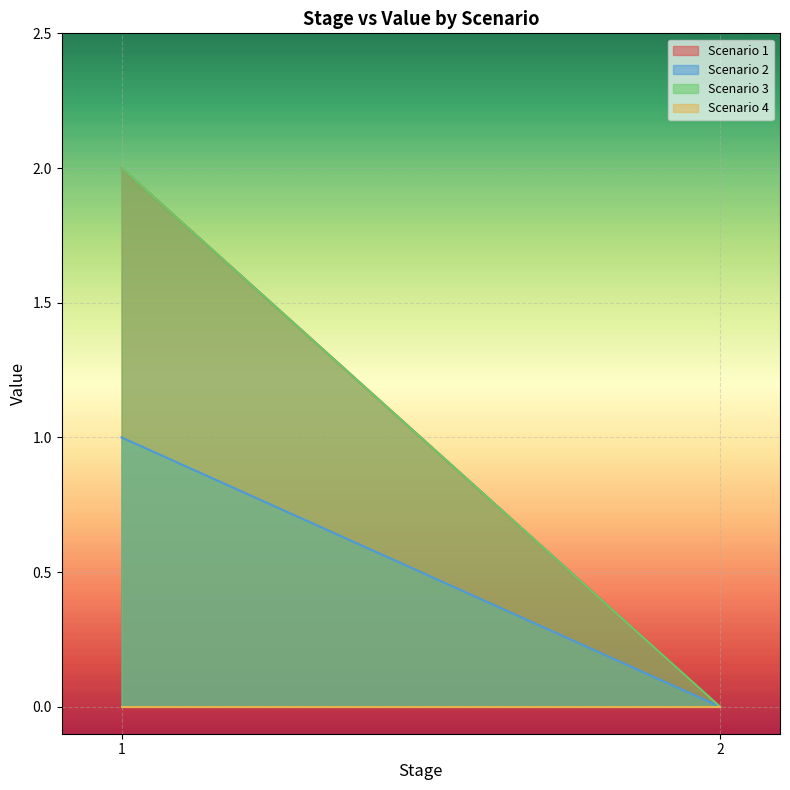

Which series has the widest spread of values?

Scenario 1